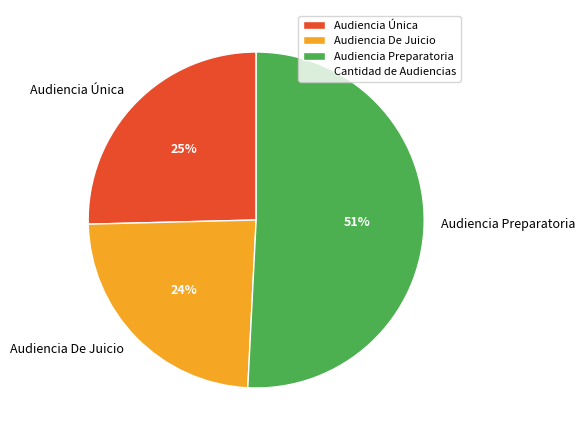

The Audiencia Única slice represents 34% of the pie. True or false?

False